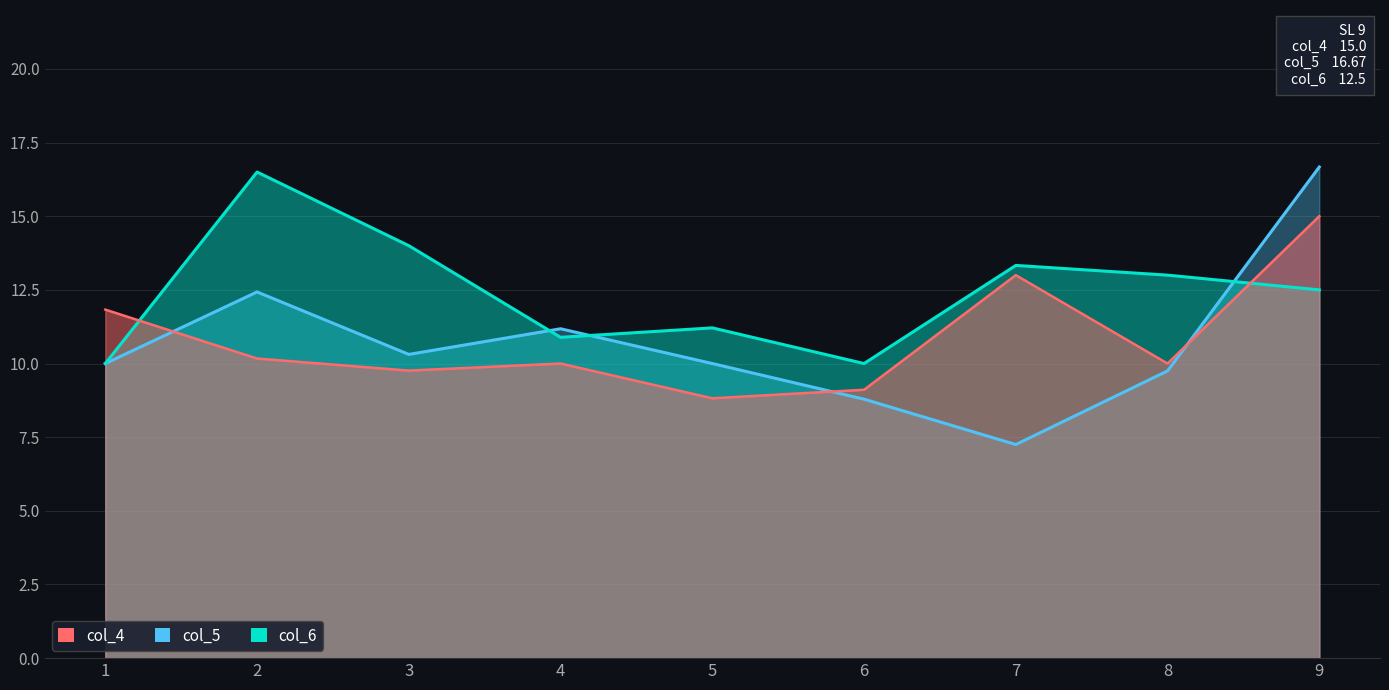

What is the difference between the maximum and minimum values in the col_5 series?

9.4